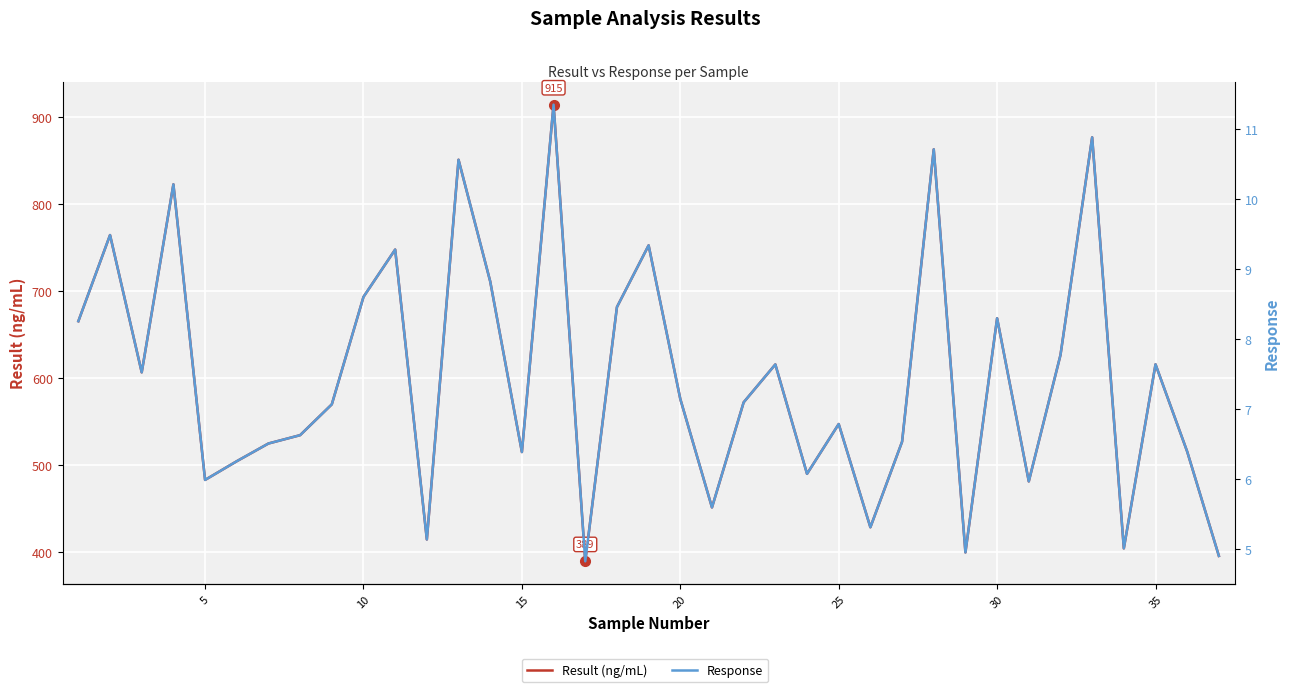

How many lines are shown in the chart?

2